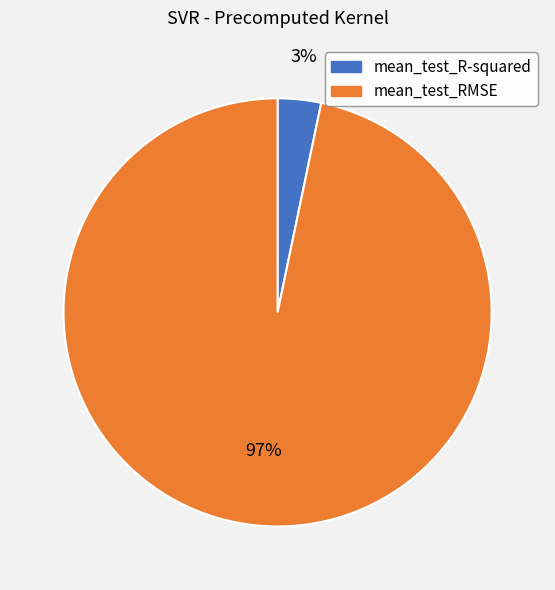

Which category has the biggest portion of the pie?

mean_test_RMSE